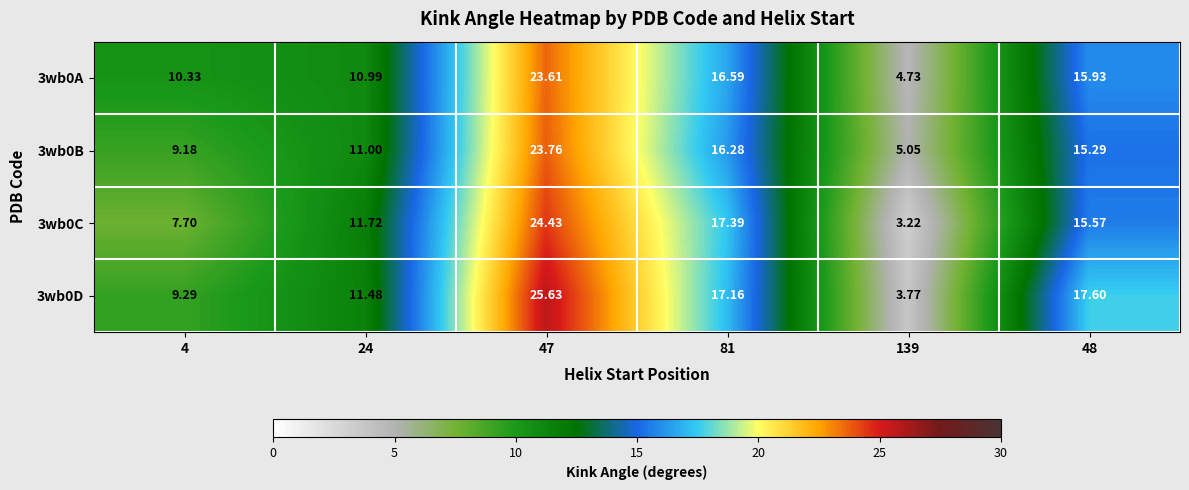

Is the value of 3wb0C at 47 greater than the value of 3wb0D at 48?

Yes